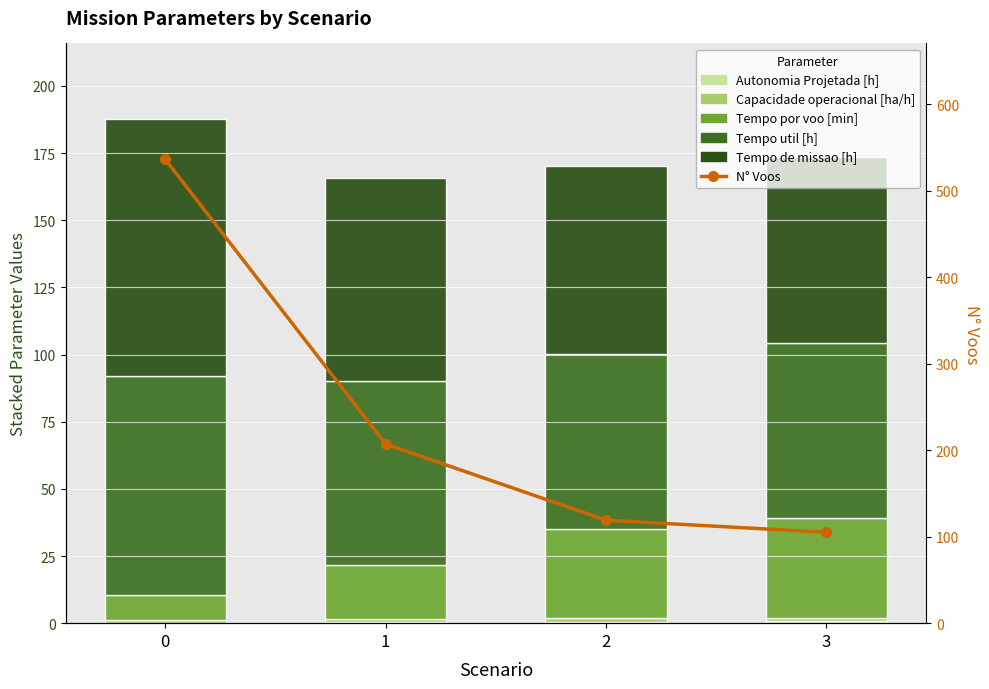

The value of N° Voos at 2 is 119.0. True or false?

True